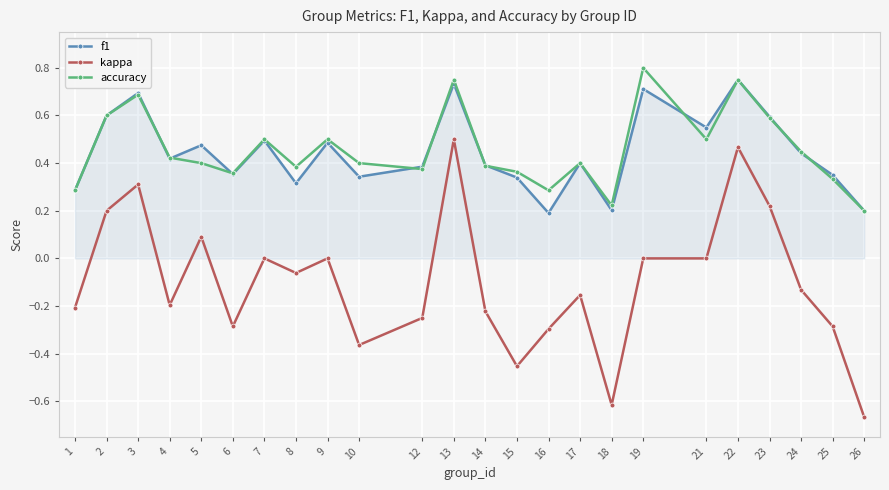

What is the difference between the maximum and minimum values in the accuracy series?

0.6